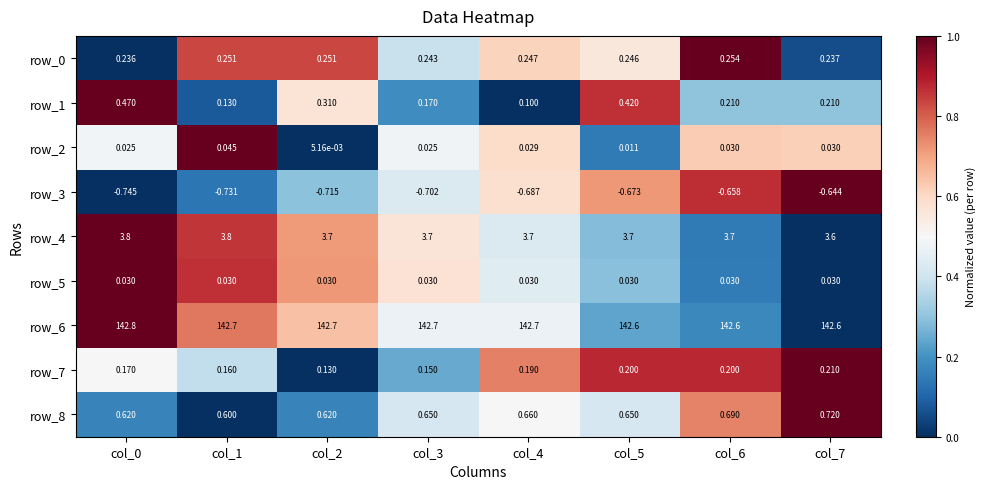

What is the sum of all row_0 values?

2.0